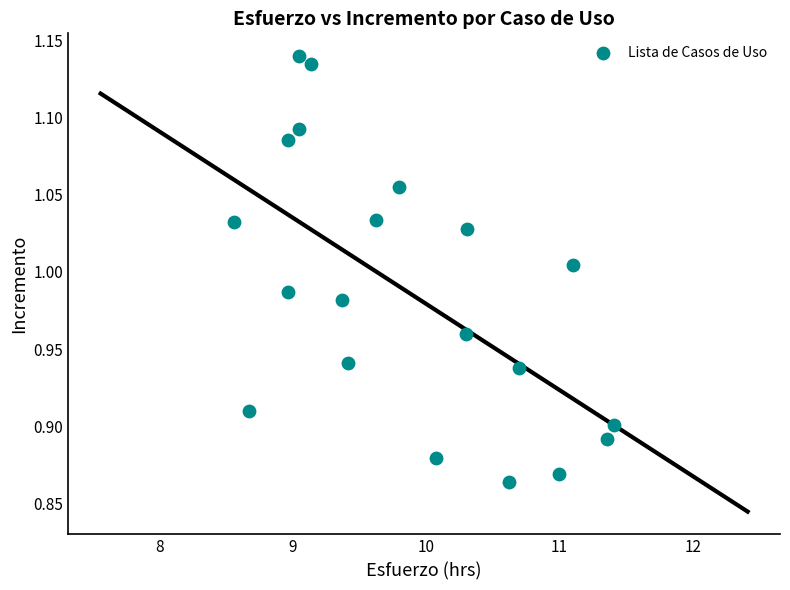

What is the range of Y values (max minus min)?

0.3